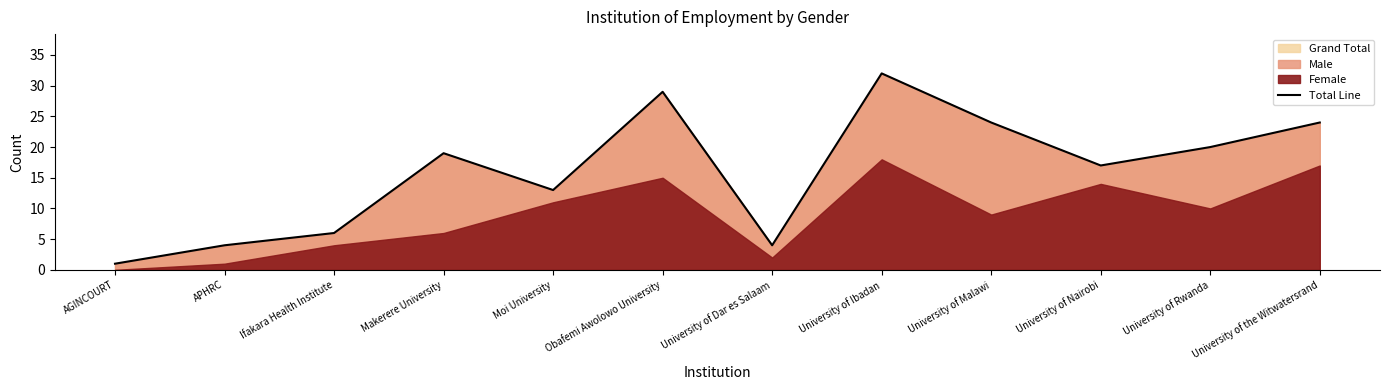

The value at University of the Witwatersrand is 37. True or false?

False